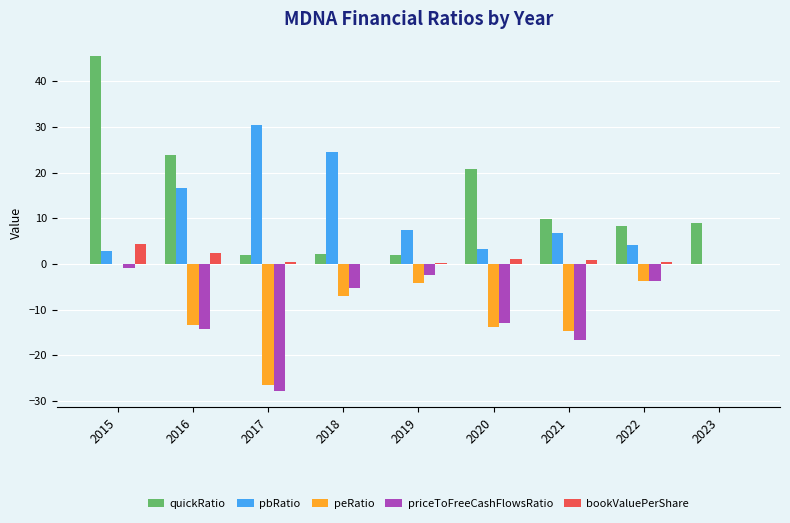

What is the average value of the bookValuePerShare series?

1.1